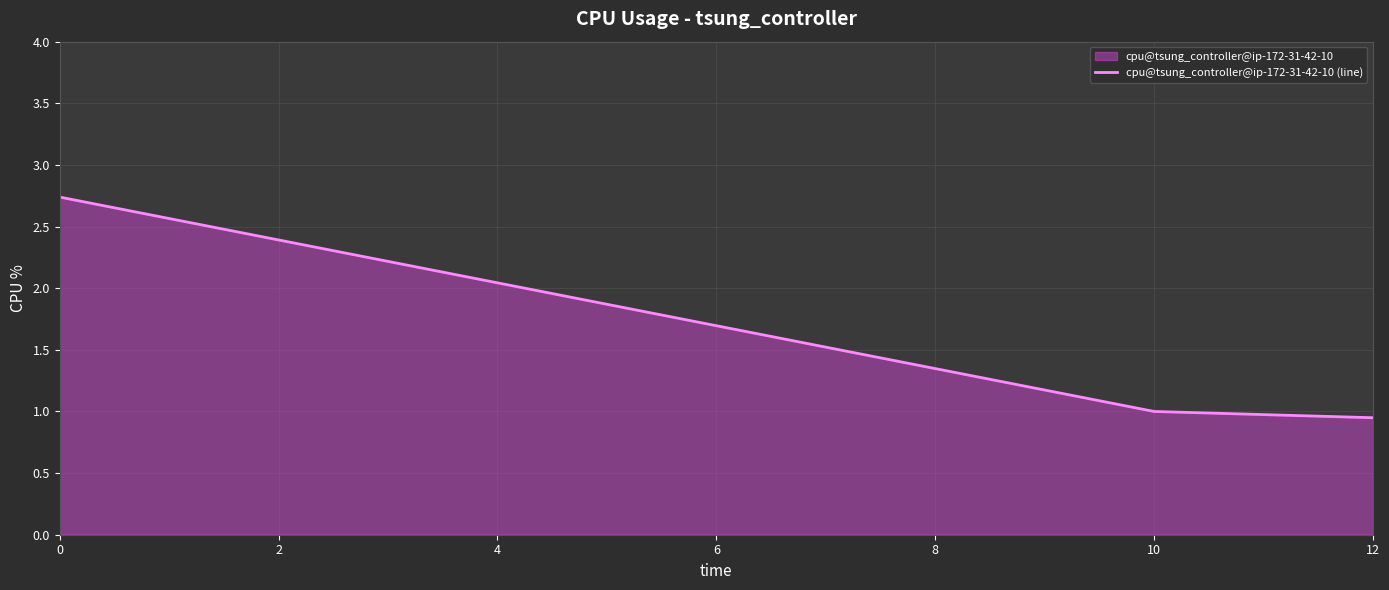

Rank the categories by value from highest to lowest.

0, 10, 12